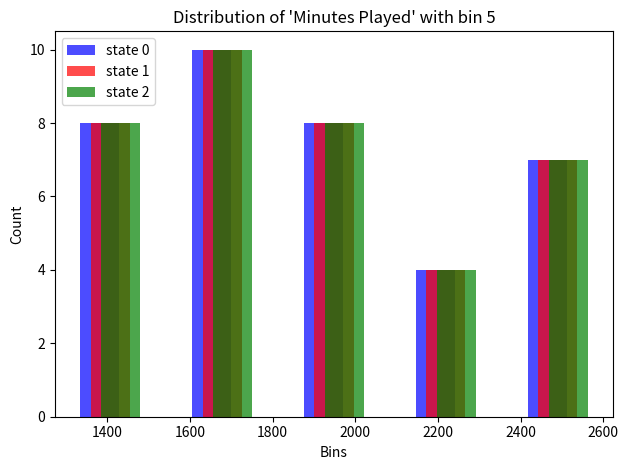

In the state 0 series, which range on the x-axis has the tallest bar?

1540 to 1820